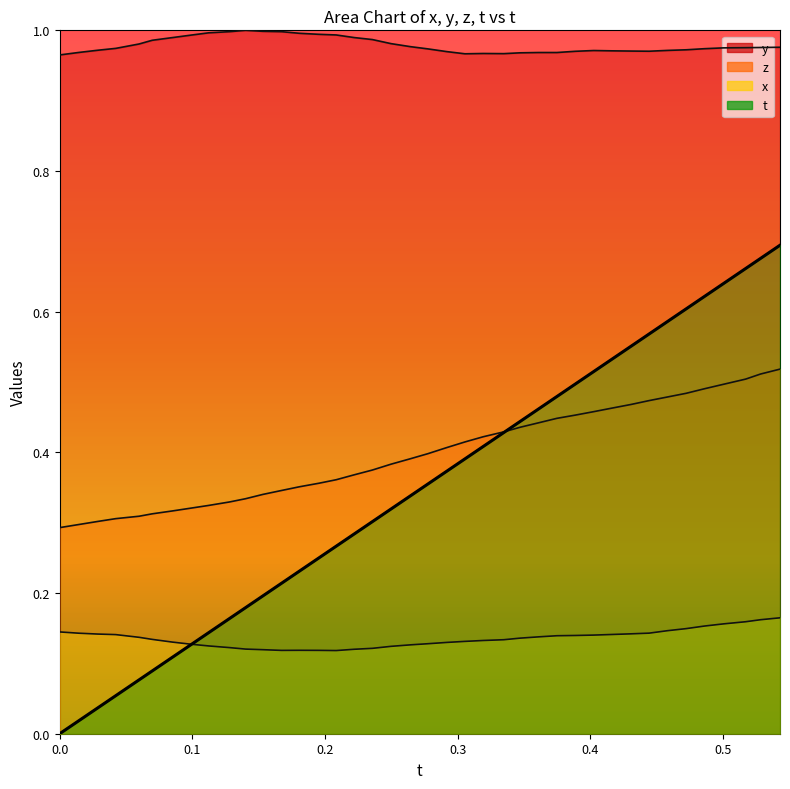

Which label corresponds to the largest value in the chart?

0.140152